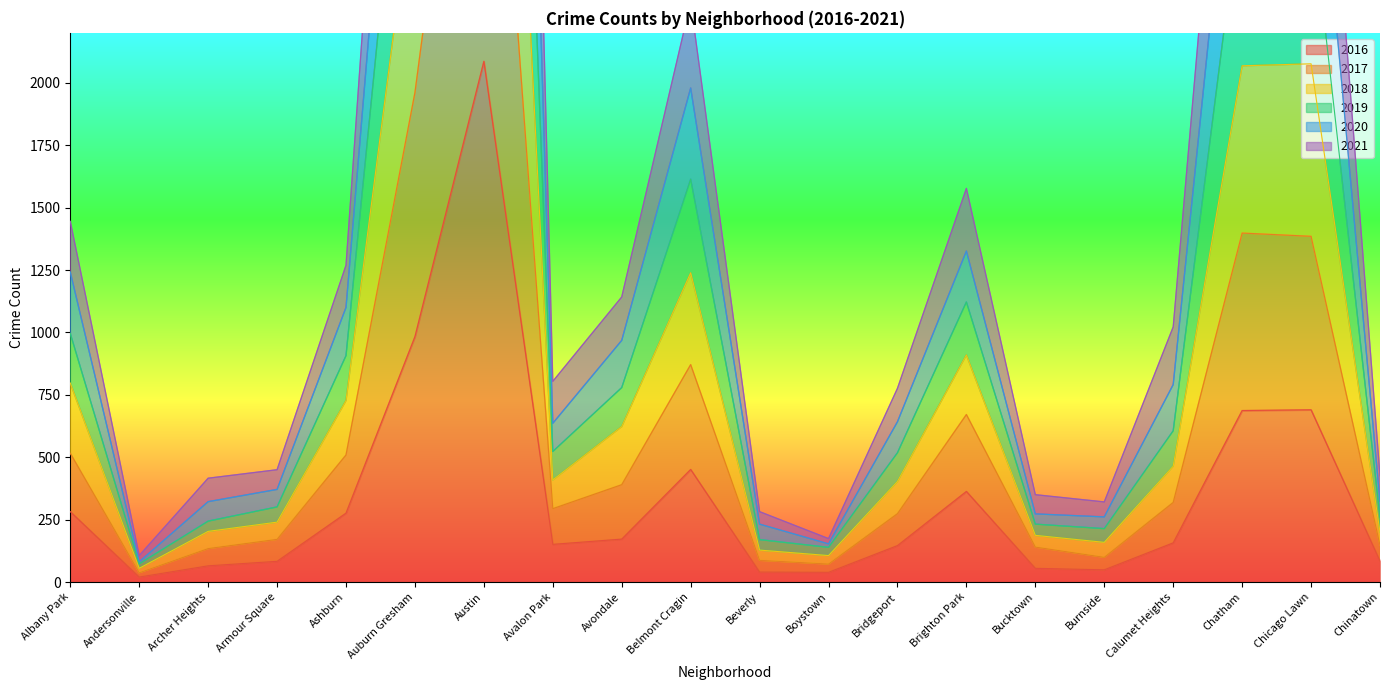

What is the spread (max minus min) of values at Chinatown?

342